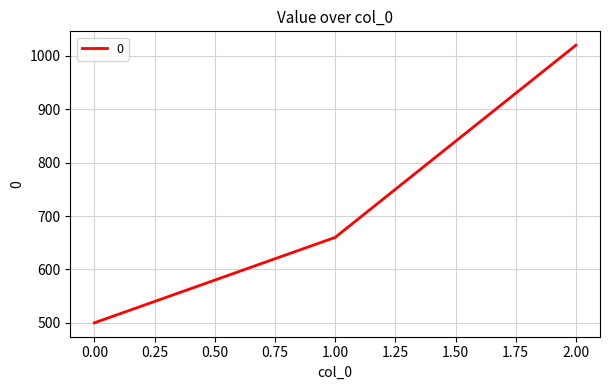

The value at 1.00 is 169. True or false?

False